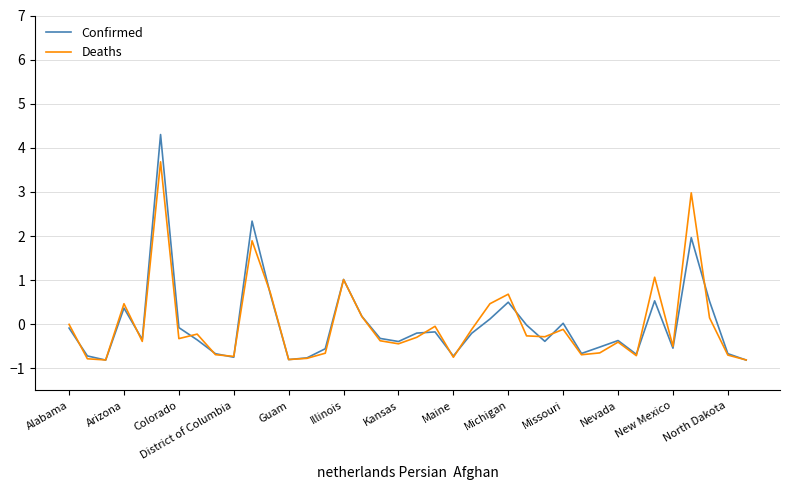

List the series in order of their peak value, highest first.

Confirmed, Deaths